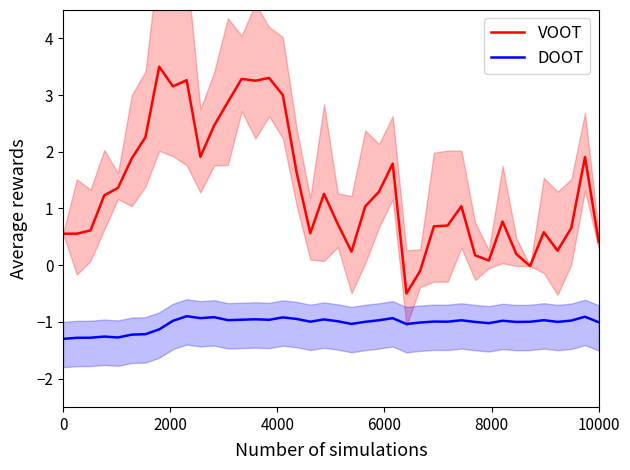

True or false: VOOT and DOOT intersect in this chart.

False